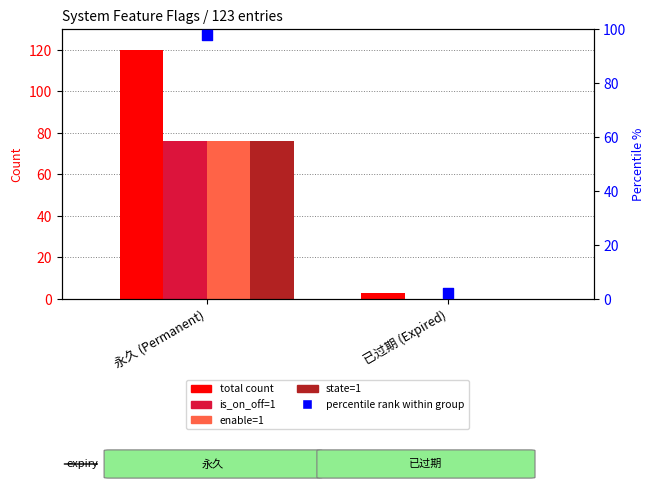

Is the value of total count at 永久 (Permanent) greater than the value of is_on_off=1 at 已过期 (Expired)?

Yes